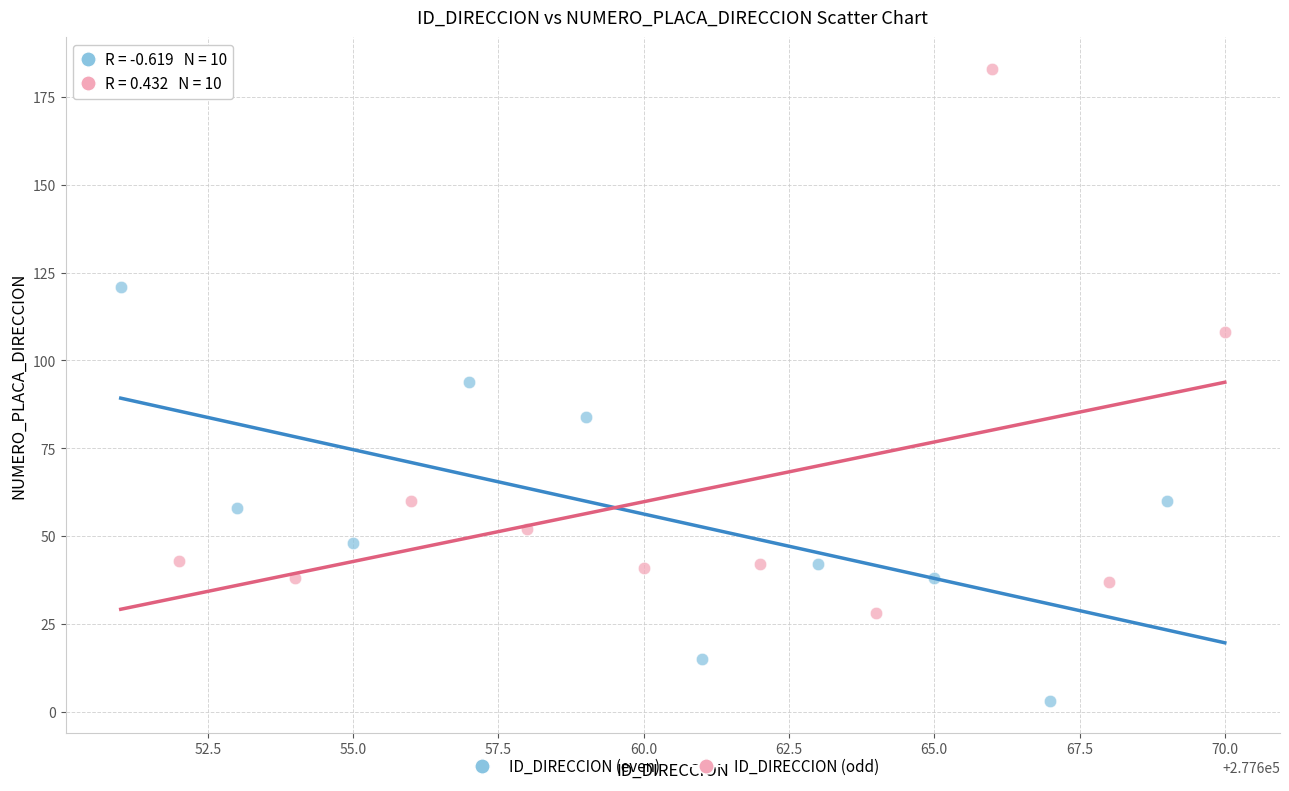

Which series reaches the minimum Y coordinate?

ID_DIRECCION (even)